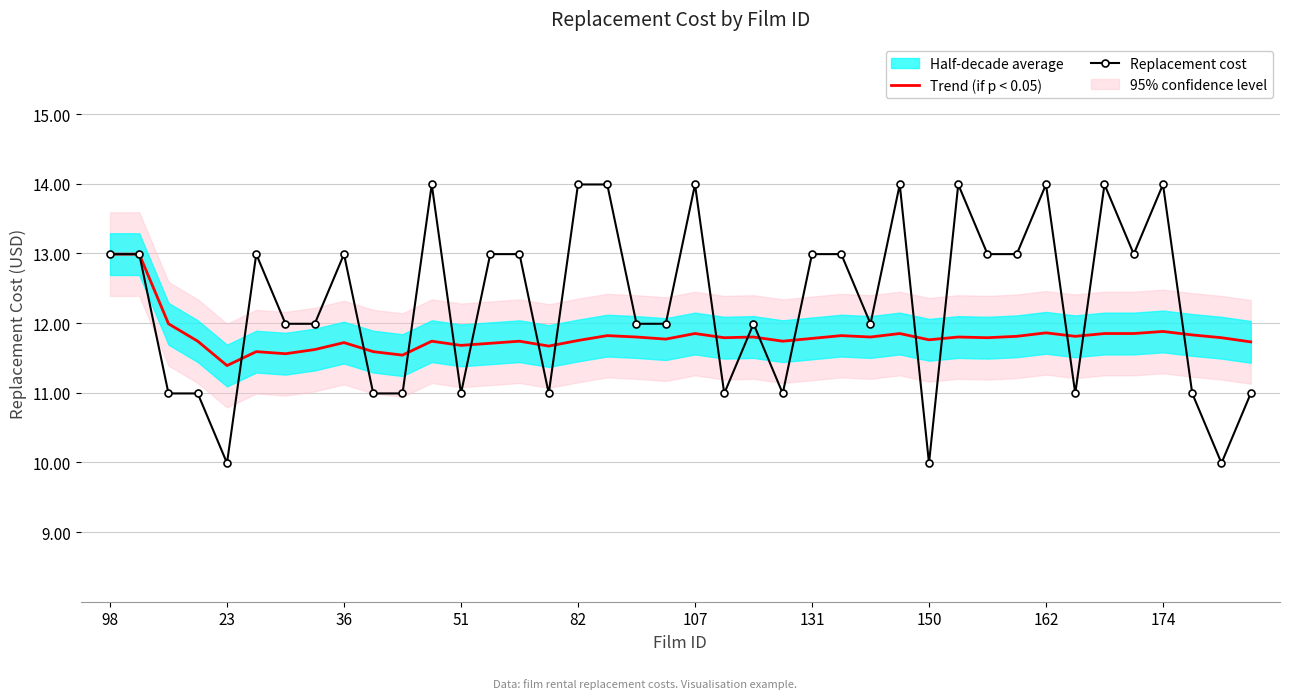

What is the difference between the maximum and minimum values in the Trend (if p < 0.05) series?

1.6